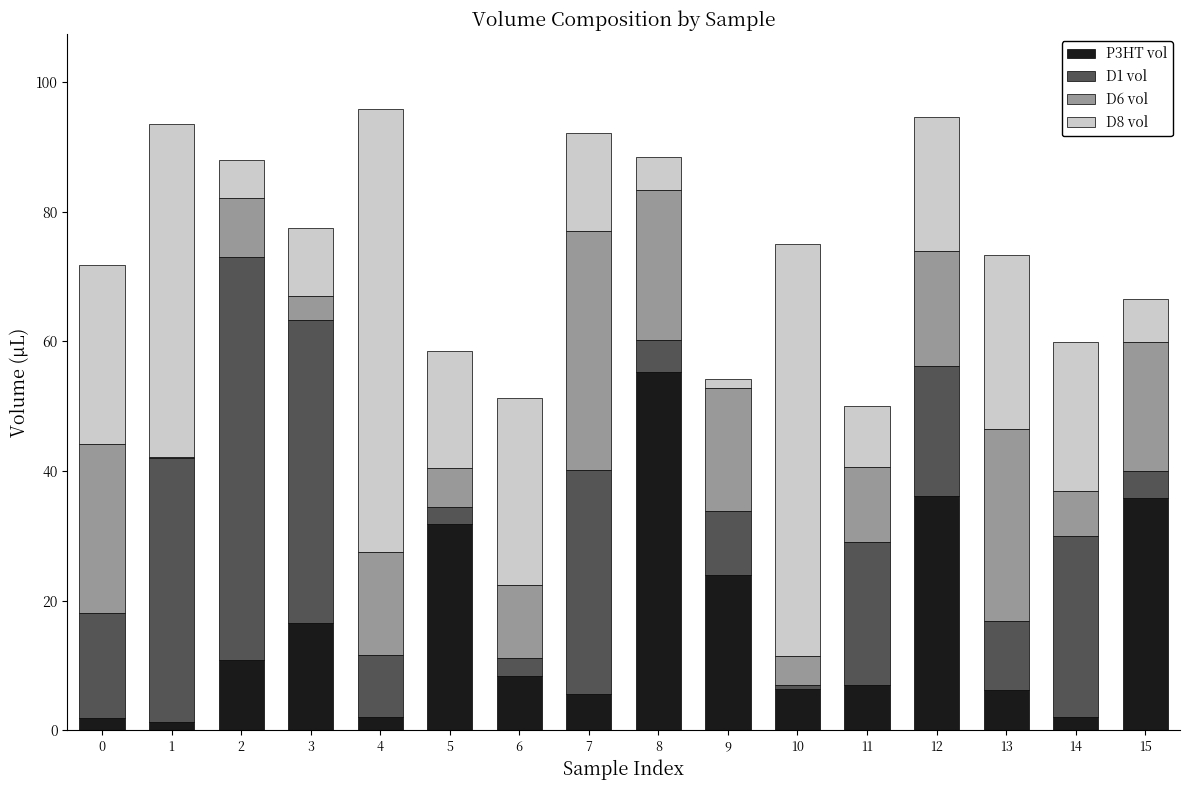

What is the total value across all series at 7?

92.2